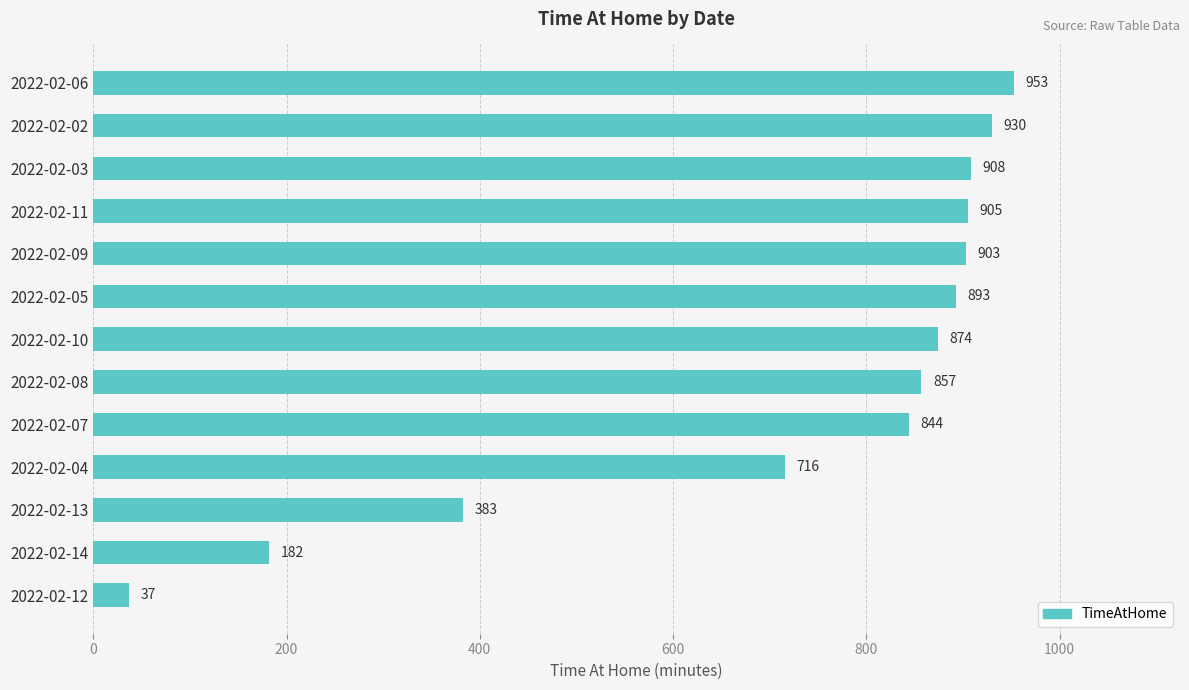

Is it true that the value at 2022-02-12 is 37?

True